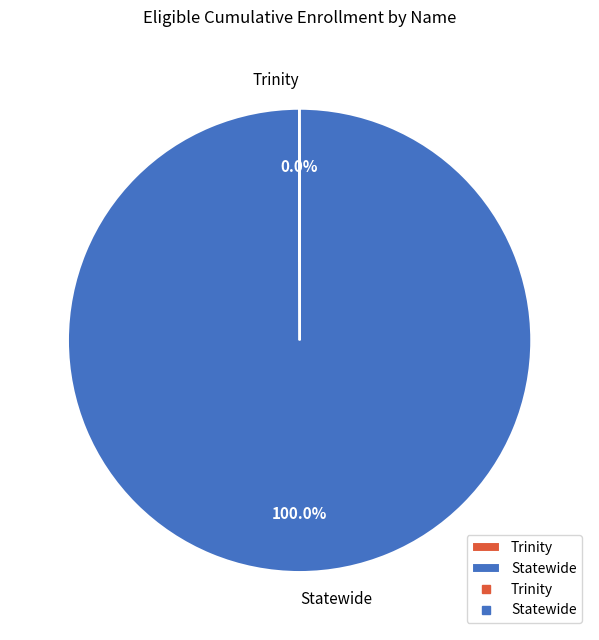

To the nearest percent, what percentage of the pie is Statewide?

100%